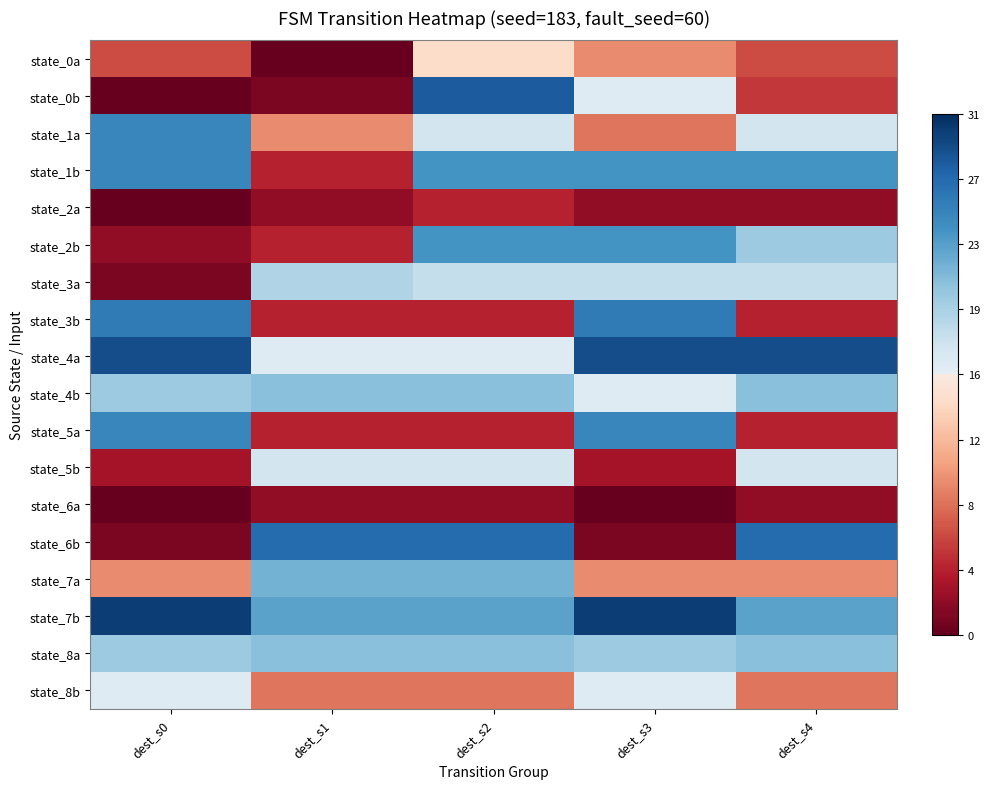

Reading right to left, transcribe all the data shown in this chart.

state_0a: dest_s4=6	dest_s3=9	dest_s2=14	dest_s1=0	dest_s0=6
state_0b: dest_s4=5	dest_s3=16	dest_s2=28	dest_s1=1	dest_s0=0
state_1a: dest_s4=17	dest_s3=8	dest_s2=17	dest_s1=9	dest_s0=25
state_1b: dest_s4=24	dest_s3=24	dest_s2=24	dest_s1=4	dest_s0=25
state_2a: dest_s4=2	dest_s3=2	dest_s2=4	dest_s1=2	dest_s0=0
state_2b: dest_s4=20	dest_s3=24	dest_s2=24	dest_s1=4	dest_s0=2
state_3a: dest_s4=18	dest_s3=18	dest_s2=18	dest_s1=19	dest_s0=1
state_3b: dest_s4=4	dest_s3=26	dest_s2=4	dest_s1=4	dest_s0=26
state_4a: dest_s4=29	dest_s3=29	dest_s2=16	dest_s1=16	dest_s0=29
state_4b: dest_s4=21	dest_s3=16	dest_s2=21	dest_s1=21	dest_s0=20
state_5a: dest_s4=4	dest_s3=25	dest_s2=4	dest_s1=4	dest_s0=25
state_5b: dest_s4=17	dest_s3=3	dest_s2=17	dest_s1=17	dest_s0=3
state_6a: dest_s4=2	dest_s3=0	dest_s2=2	dest_s1=2	dest_s0=0
state_6b: dest_s4=27	dest_s3=1	dest_s2=27	dest_s1=27	dest_s0=1
state_7a: dest_s4=9	dest_s3=9	dest_s2=22	dest_s1=22	dest_s0=9
state_7b: dest_s4=23	dest_s3=30	dest_s2=23	dest_s1=23	dest_s0=30
state_8a: dest_s4=21	dest_s3=20	dest_s2=21	dest_s1=21	dest_s0=20
state_8b: dest_s4=8	dest_s3=16	dest_s2=8	dest_s1=8	dest_s0=16